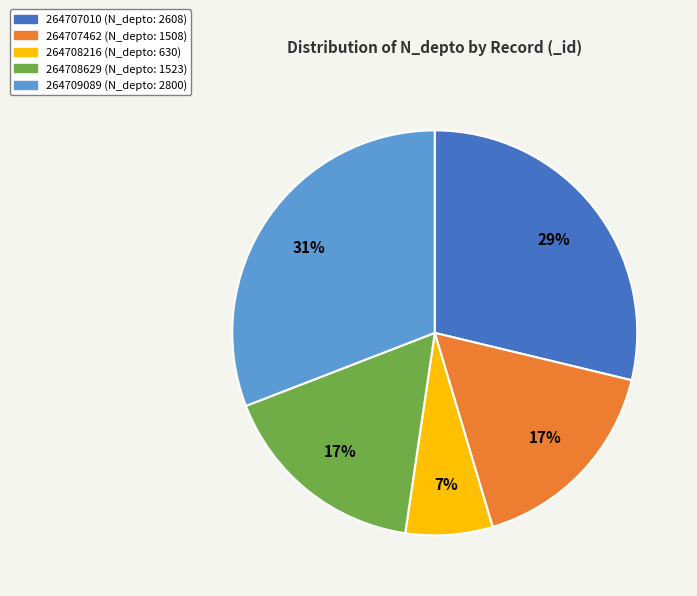

What percentage is the 264708629 slice, to the nearest percent?

17%